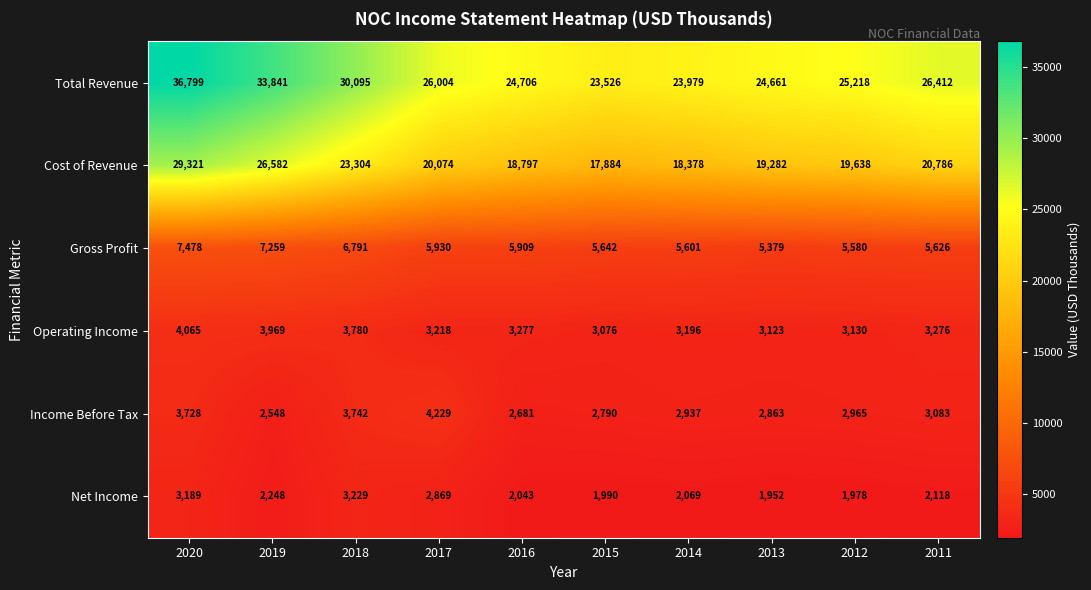

At which label is Gross Profit closest to 6428?

2018